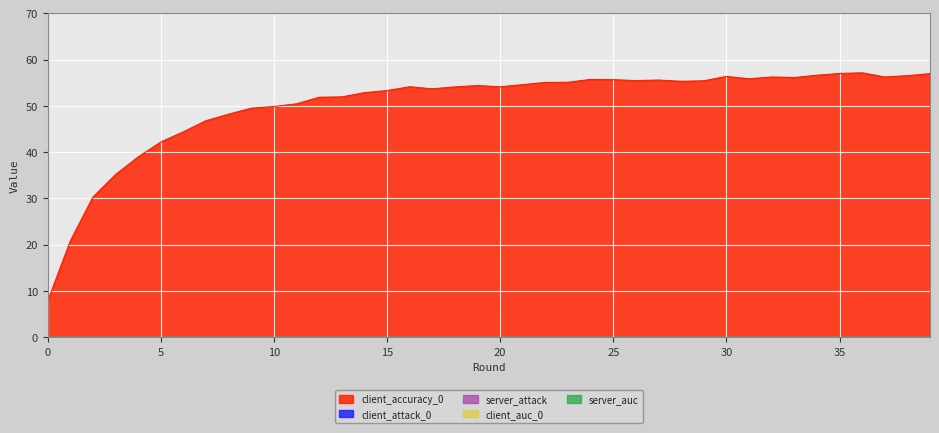

Reading left to right, extract all data points from this chart.

client_accuracy_0: 7.8	20.8	30.3	35.1	39.0	42.2	44.4	46.8	48.2	49.5	49.9	50.4	51.9	51.9	52.8	53.3	54.1	53.7	54.1	54.4	54.1	54.6	55.1	55.1	55.7	55.7	55.5	55.6	55.3	55.4	56.4	55.9	56.2	56.1	56.6	57.0	57.1	56.3	56.5	57.0
client_attack_0: 0.0	0.0	0.0	0.0	0.0	0.0	0.0	0.0	0.0	0.0	0.0	0.0	0.0	0.0	0.0	0.0	0.0	0.0	0.0	0.0	0.0	0.0	0.0	0.0	0.0	0.0	0.0	0.0	0.0	0.0	0.0	0.0	0.0	0.0	0.0	0.0	0.0	0.0	0.0	0.0
server_attack: 0.0	0.0	0.0	0.0	0.0	0.0	0.0	0.0	0.0	0.0	0.0	0.0	0.0	0.0	0.0	0.0	0.0	0.0	0.0	0.0	0.0	0.0	0.0	0.0	0.0	0.0	0.0	0.0	0.0	0.0	0.0	0.0	0.0	0.0	0.0	0.0	0.0	0.0	0.0	0.0
client_auc_0: 0.0	0.0	0.0	0.0	0.0	0.0	0.0	0.0	0.0	0.0	0.0	0.0	0.0	0.0	0.0	0.0	0.0	0.0	0.0	0.0	0.0	0.0	0.0	0.0	0.0	0.0	0.0	0.0	0.0	0.0	0.0	0.0	0.0	0.0	0.0	0.0	0.0	0.0	0.0	0.0
server_auc: 0.0	0.0	0.0	0.0	0.0	0.0	0.0	0.0	0.0	0.0	0.0	0.0	0.0	0.0	0.0	0.0	0.0	0.0	0.0	0.0	0.0	0.0	0.0	0.0	0.0	0.0	0.0	0.0	0.0	0.0	0.0	0.0	0.0	0.0	0.0	0.0	0.0	0.0	0.0	0.0